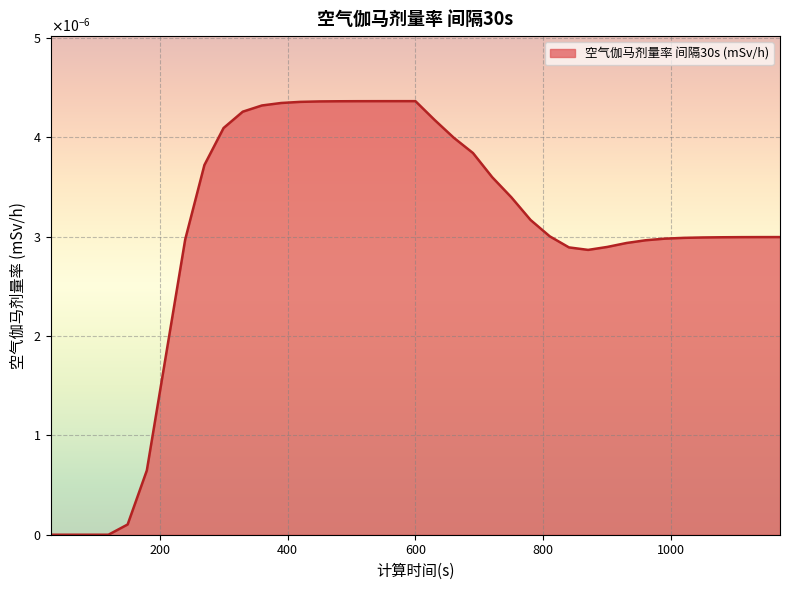

At which category does the data reach its first local valley?

870